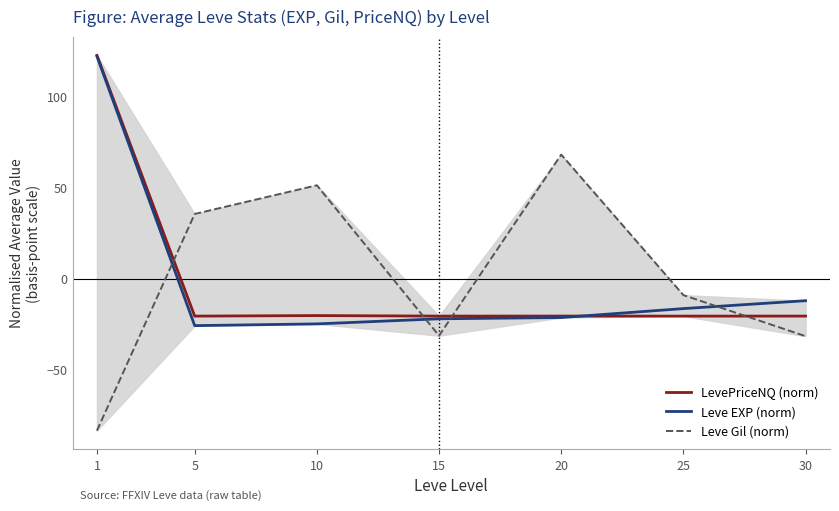

At which category does the chart reach its minimum across all series?

1